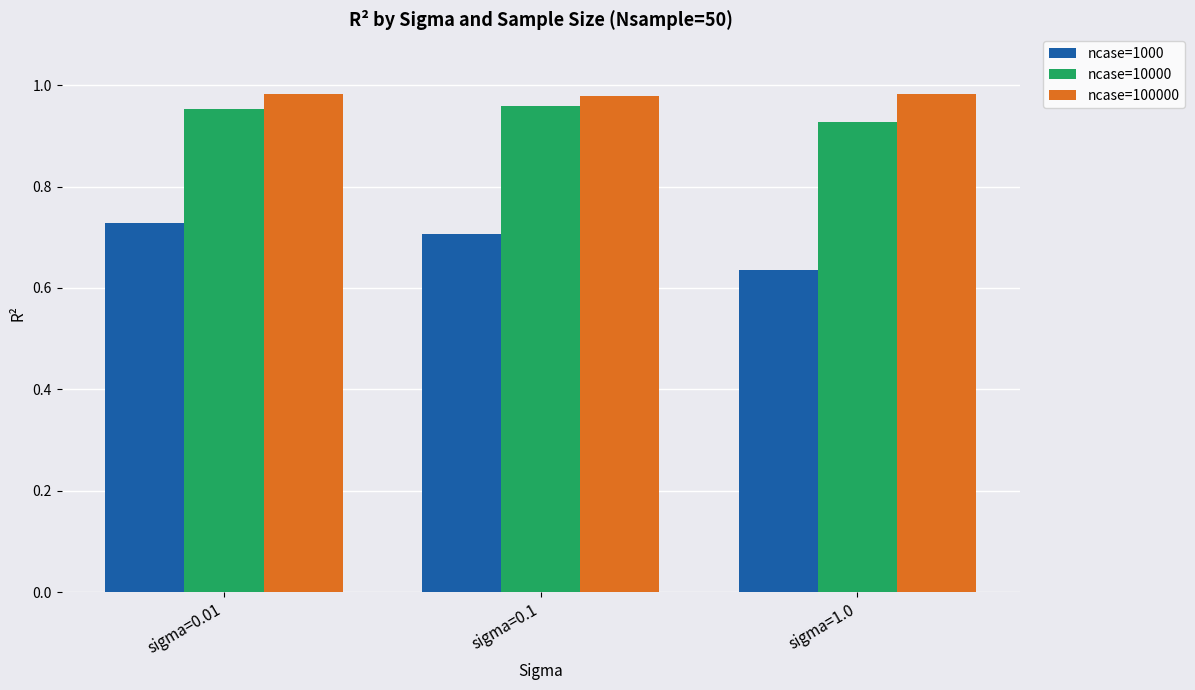

Is the value of ncase=1000 at sigma=0.1 greater than the value of ncase=100000 at sigma=1.0?

No